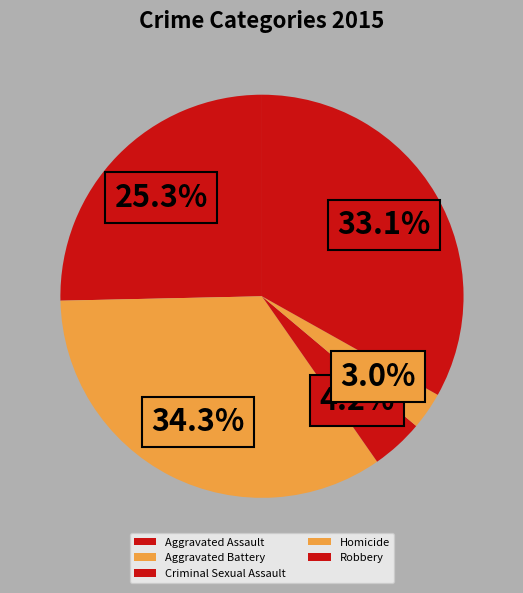

How many slices are in this pie chart?

5